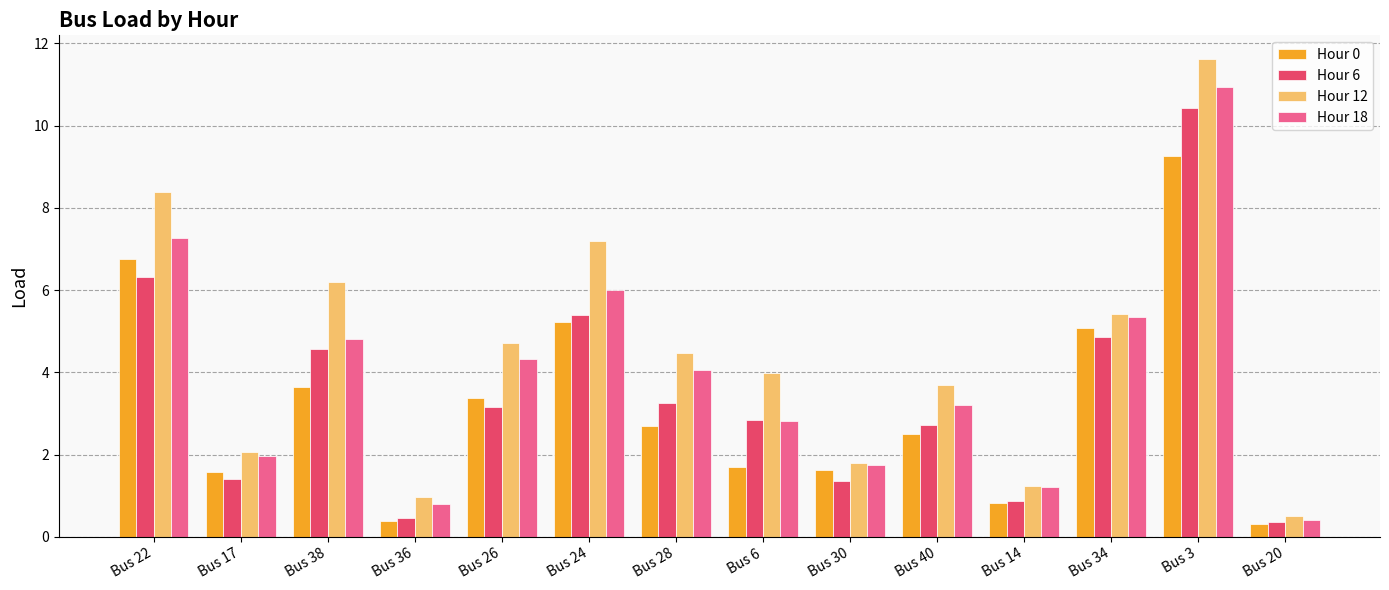

How many bars are there in total?

56